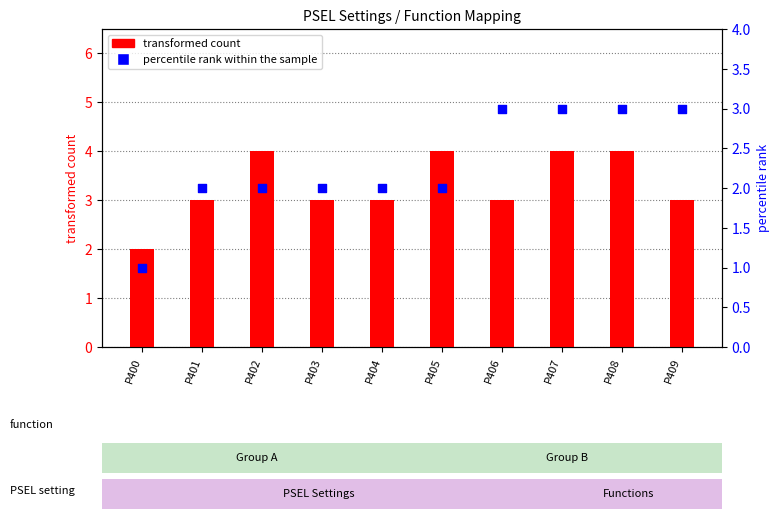

At which category is the sum across all series the highest?

P407